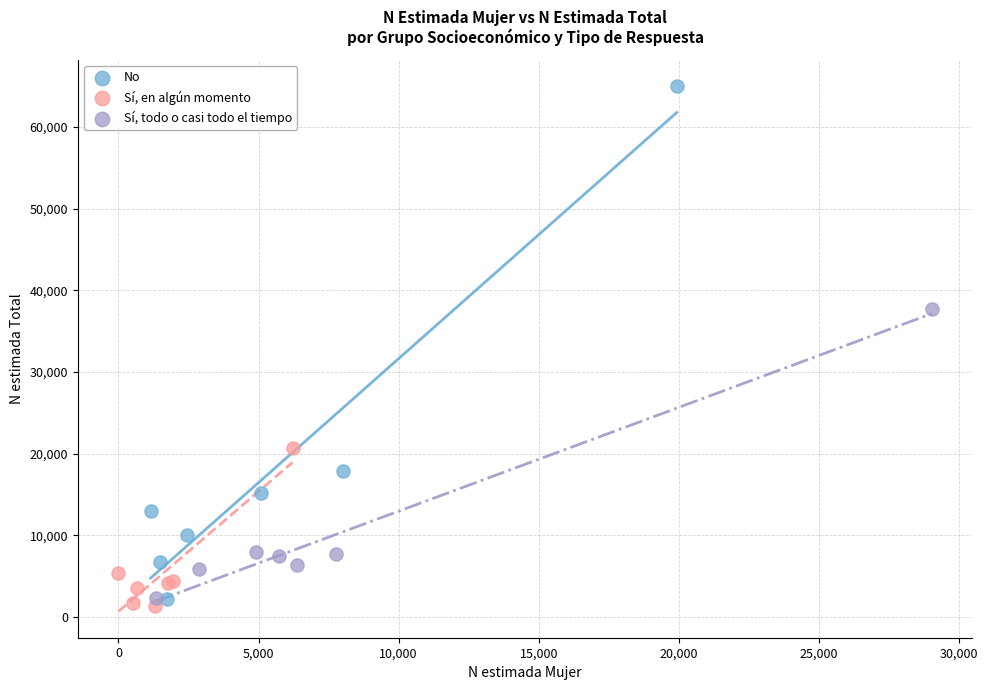

Which series contains the lowest Y value?

Sí, en algún momento